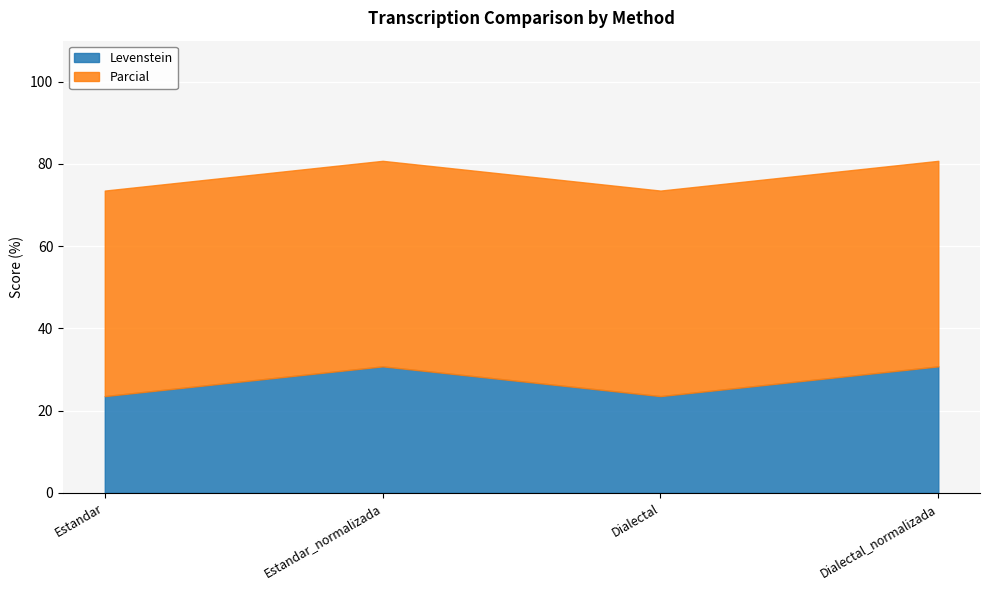

The value of Parcial at Dialectal_normalizada is 80.5. True or false?

False